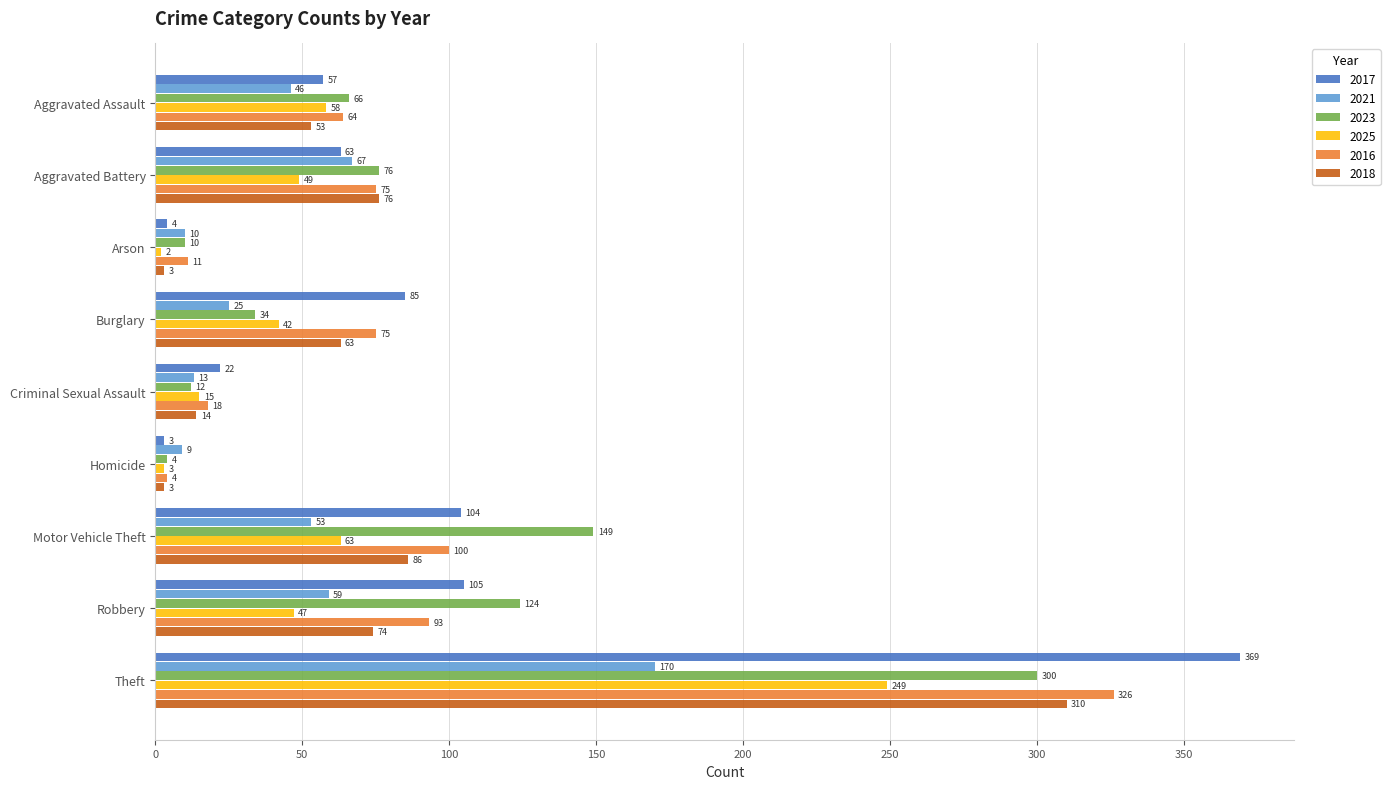

What is the difference between the maximum and minimum values in the 2017 series?

366